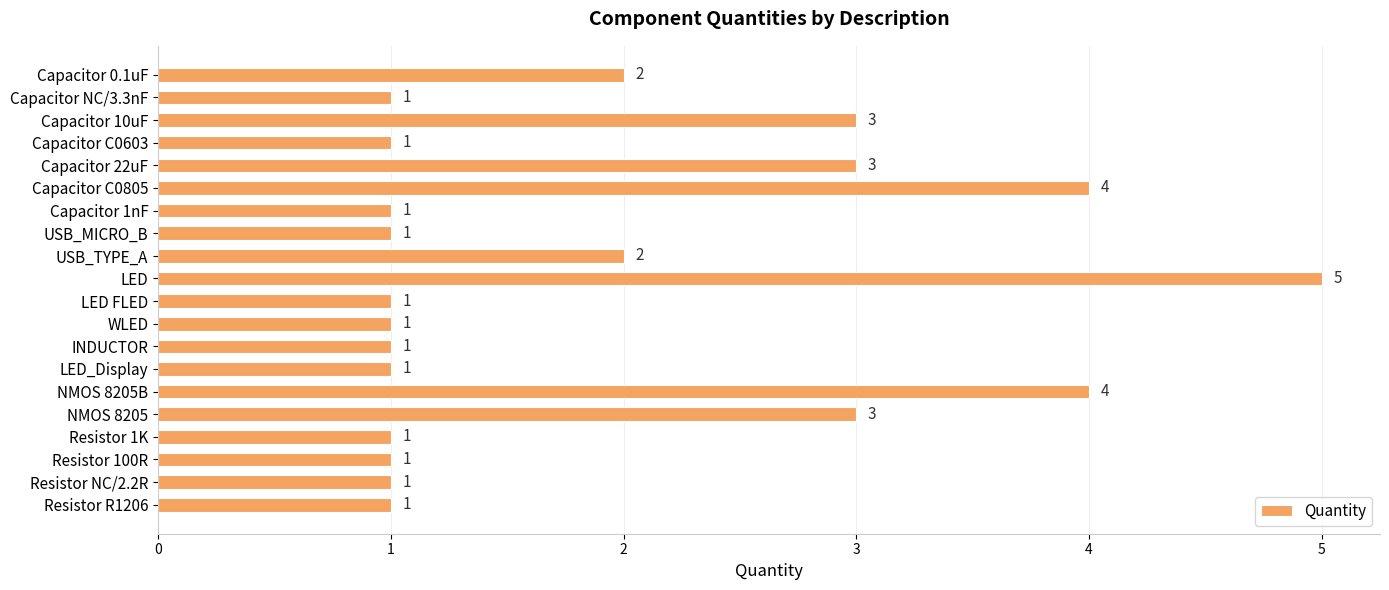

Count the values in the range 1 to 3.

17